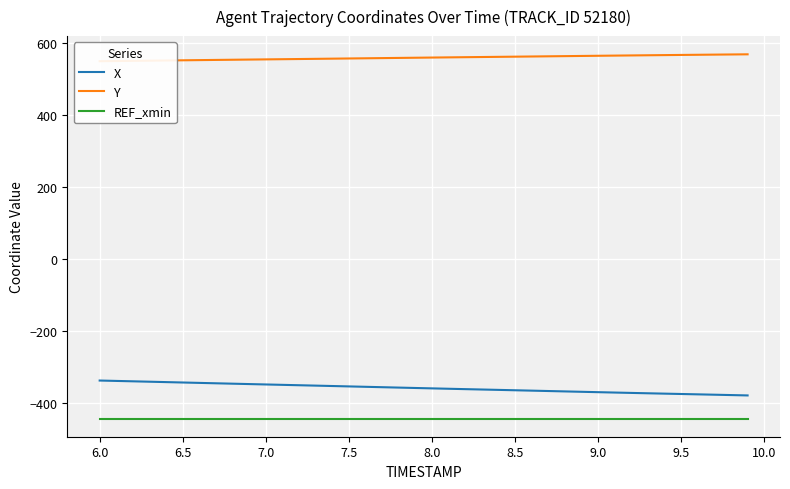

The REF_xmin series shows -131.4 at 9.0. True or false?

False